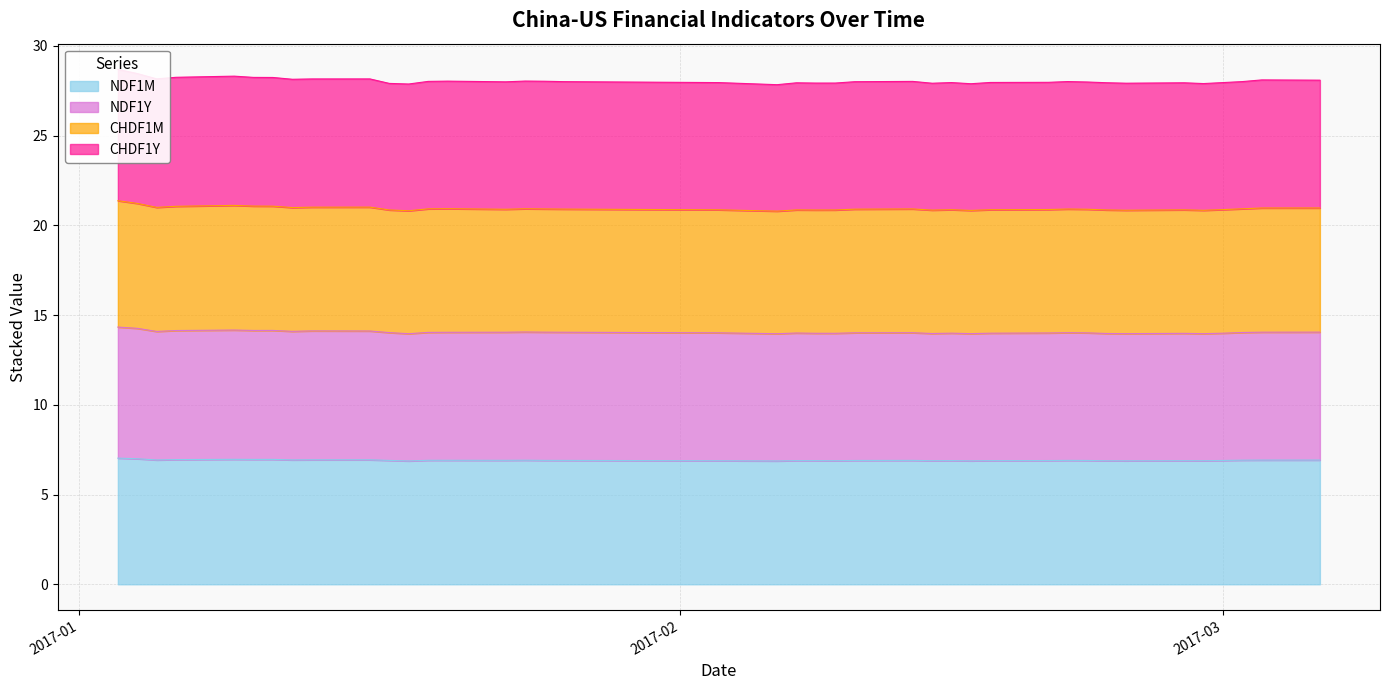

Which series has the largest range (max minus min)?

CHDF1Y